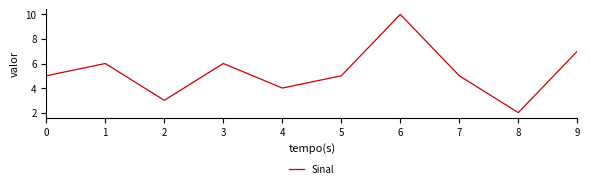

What is the difference between the values at 0 and 1?

1